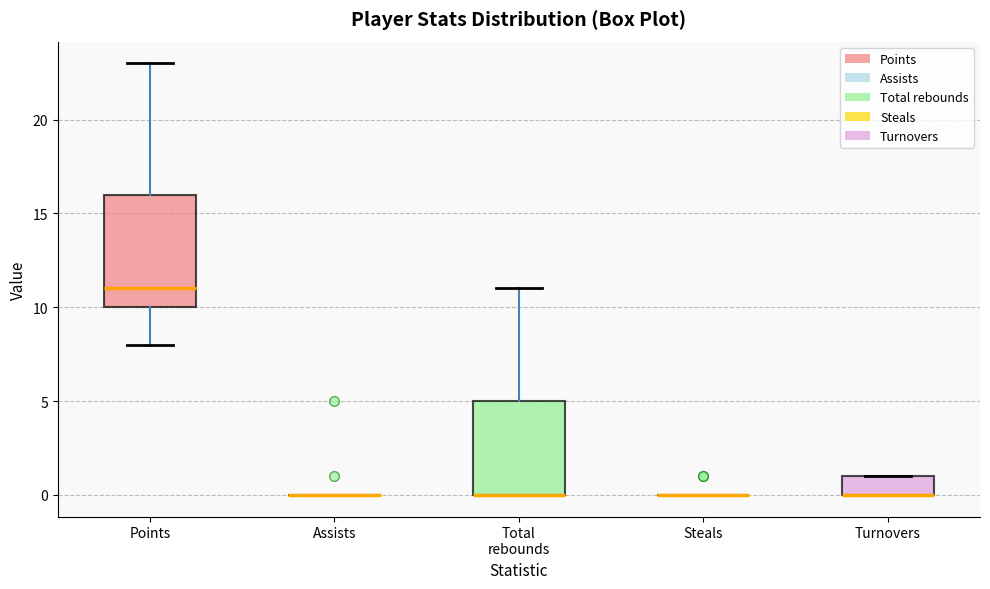

Reading left to right, read every box against the y-axis: the position of its median line, the range the box covers, and the ends of its whiskers. The values are not printed on the chart, so give them approximately, as read against the axis.

Points: median 11, box 10 to 16, whiskers 8 to 23
Assists: box collapsed to a line at 0, whiskers 0 to 0
Total rebounds: median 0 (drawn on the box's lower edge), box 0 to 5, whiskers 0 to 11
Steals: box collapsed to a line at 0, whiskers 0 to 0
Turnovers: median 0 (drawn on the box's lower edge), box 0 to 1, whiskers 0 to 1